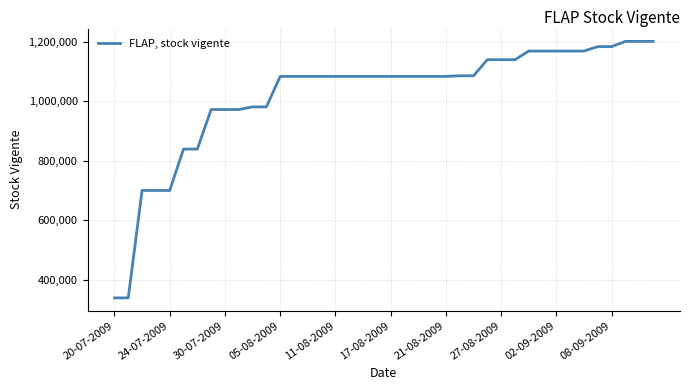

Is this an area chart (filled region under the line)?

No